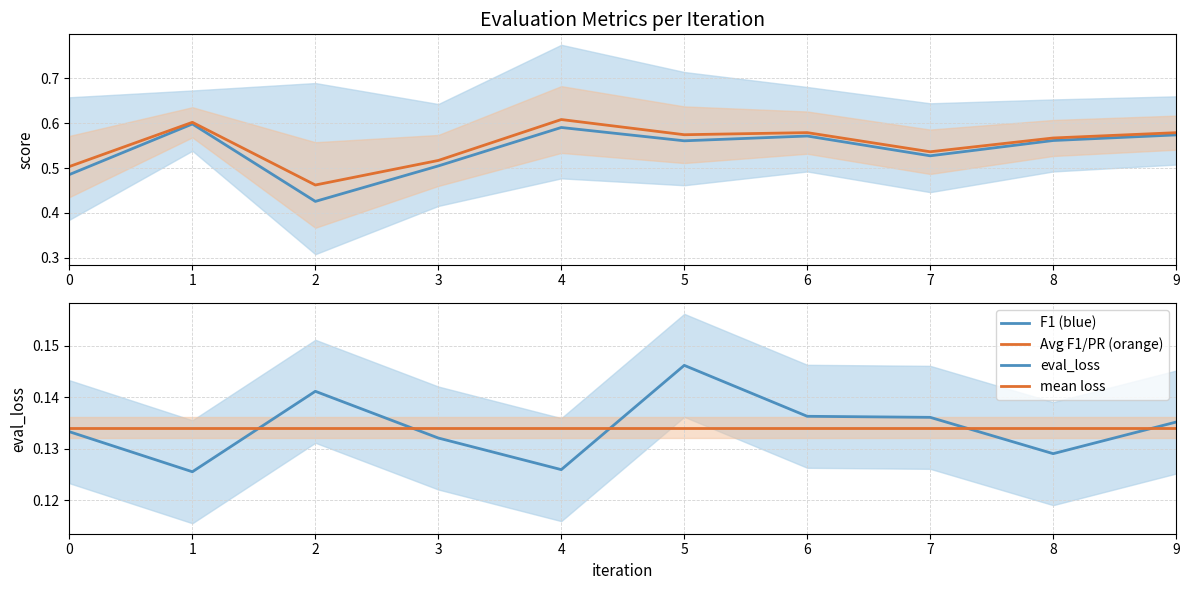

Between 5 and 9, which series saw the biggest shift?

F1 (blue)